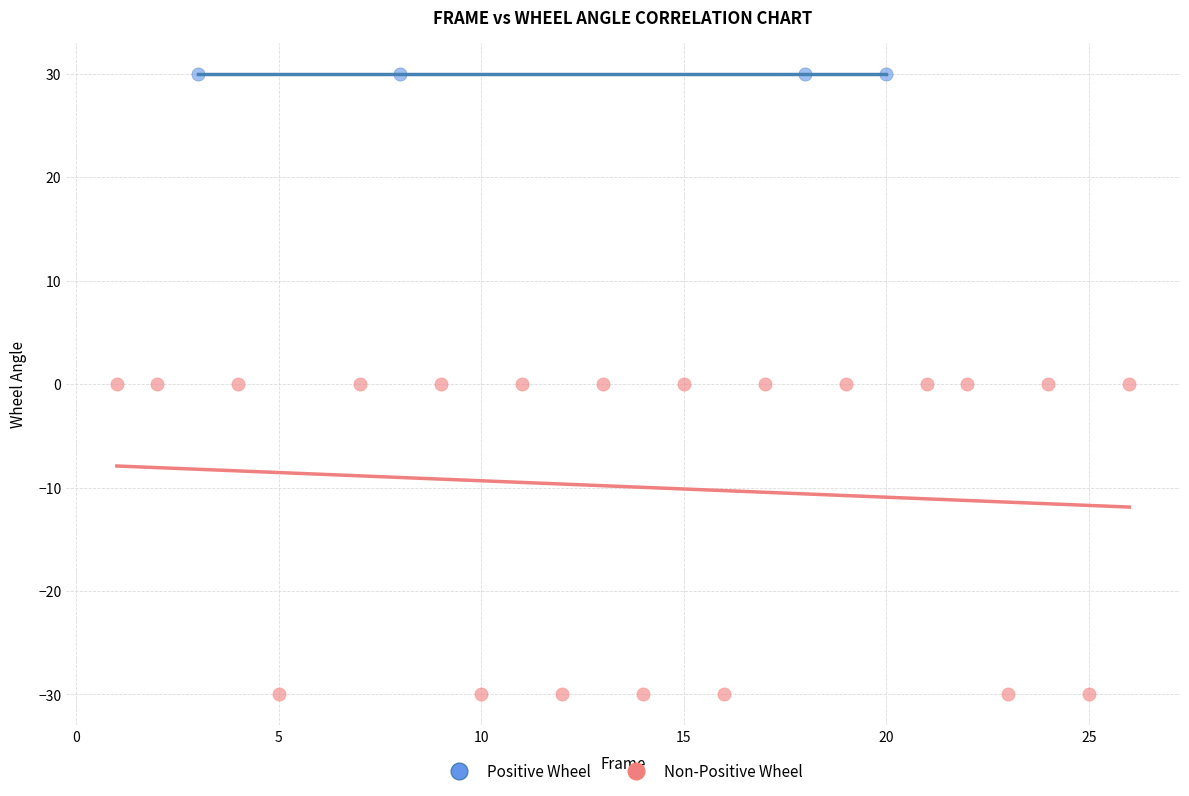

Which series reaches the minimum Y coordinate?

Non-Positive Wheel